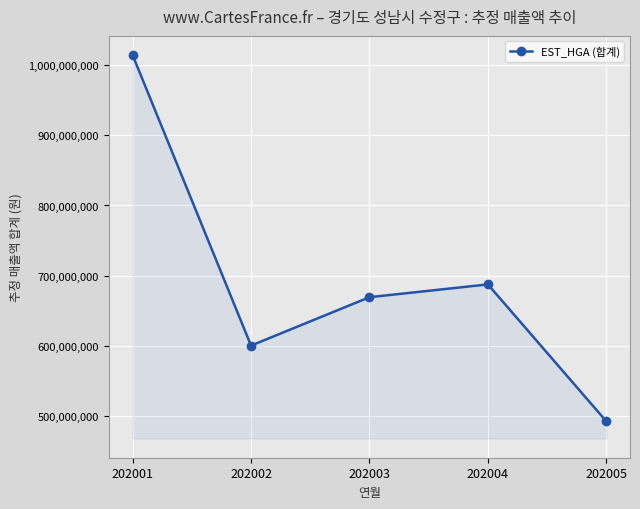

Which has a higher value, 202002 or 202005?

202002